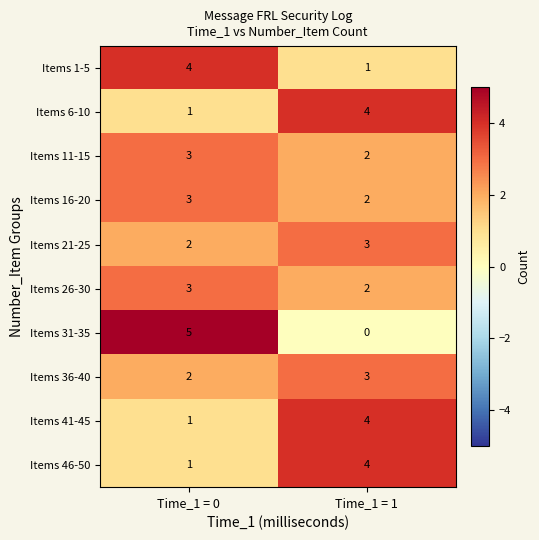

What is the sum of the Items 26-30 values at Time_1 = 1 and Time_1 = 0?

5